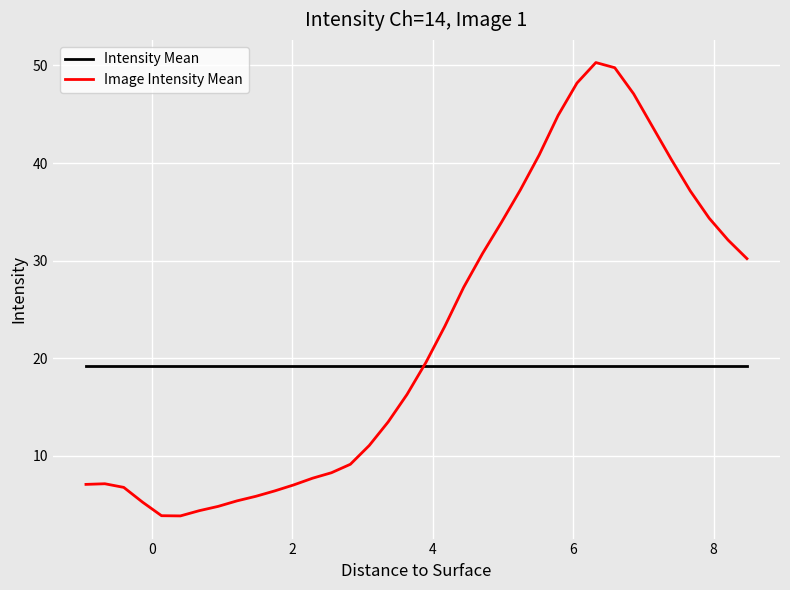

What is the smallest value displayed?

3.9